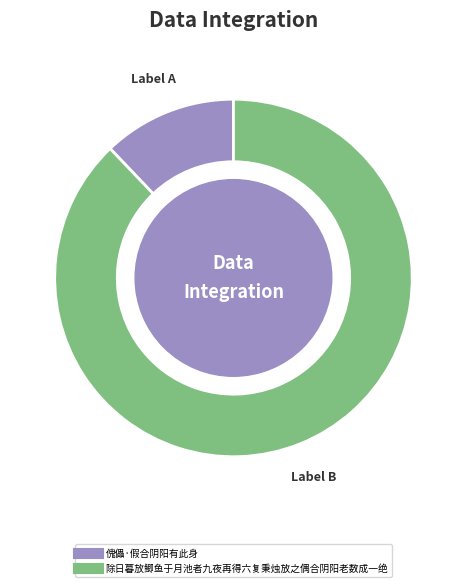

Which category accounts for the majority?

除日暮放鲫鱼于月池者九夜再得六复秉烛放之偶合阴阳老数成一绝